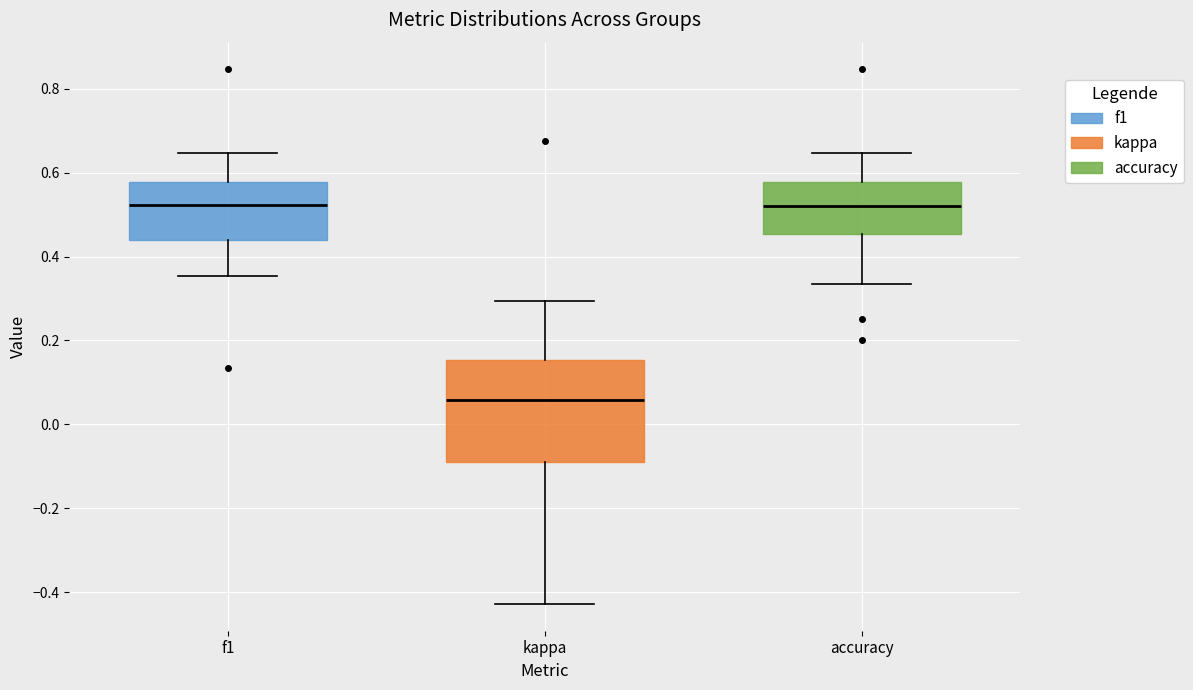

Reading left to right, transcribe this box plot: for each box, give where its median line is, the range the box spans, and where its two whiskers end, as read against the y-axis. The values are not printed on the chart, so give them approximately, as read against the axis.

f1: median 0.52, box 0.44 to 0.58, whiskers 0.36 to 0.64
kappa: median 0.06, box -0.10 to 0.16, whiskers -0.42 to 0.30
accuracy: median 0.52, box 0.46 to 0.58, whiskers 0.34 to 0.64